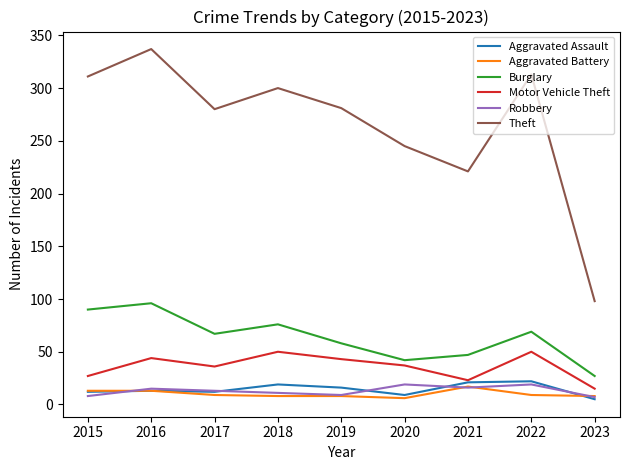

What is the highest value of the Burglary series?

96